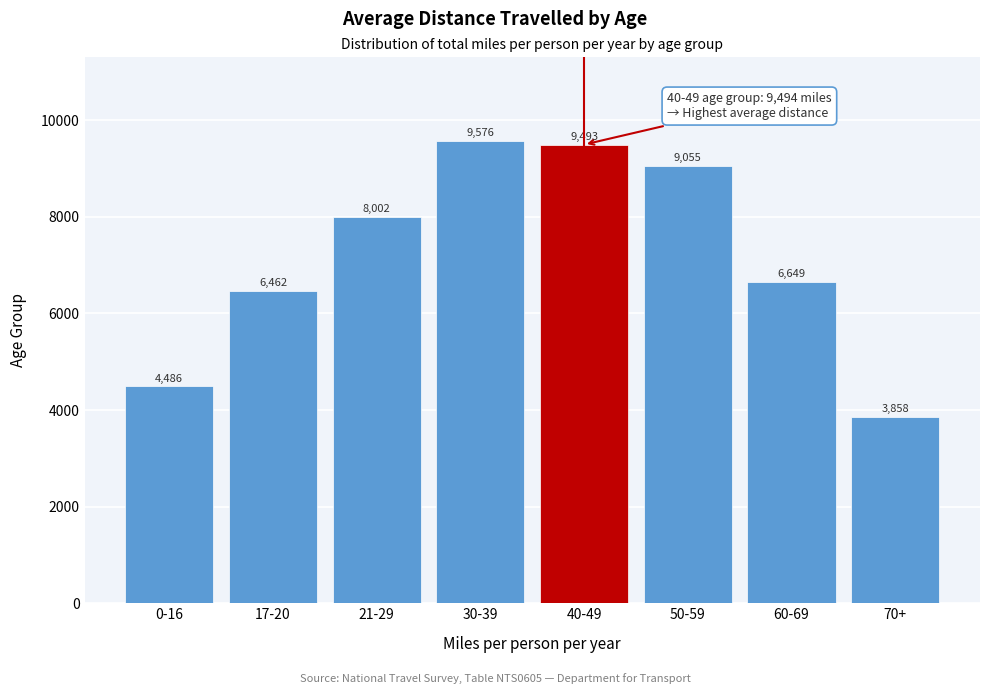

Approximately how many times larger is the value at 17-20 compared to 30-39?

0.7